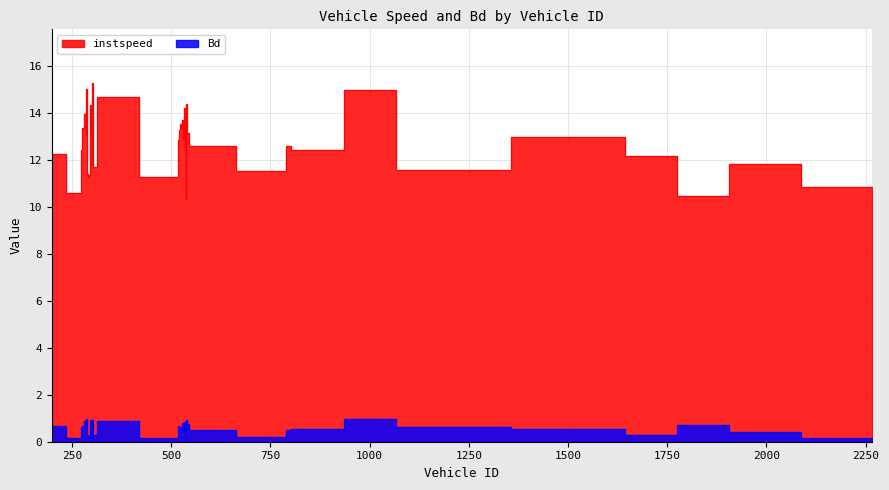

Rank the series at 289.0 from lowest to highest value.

Bd, instspeed